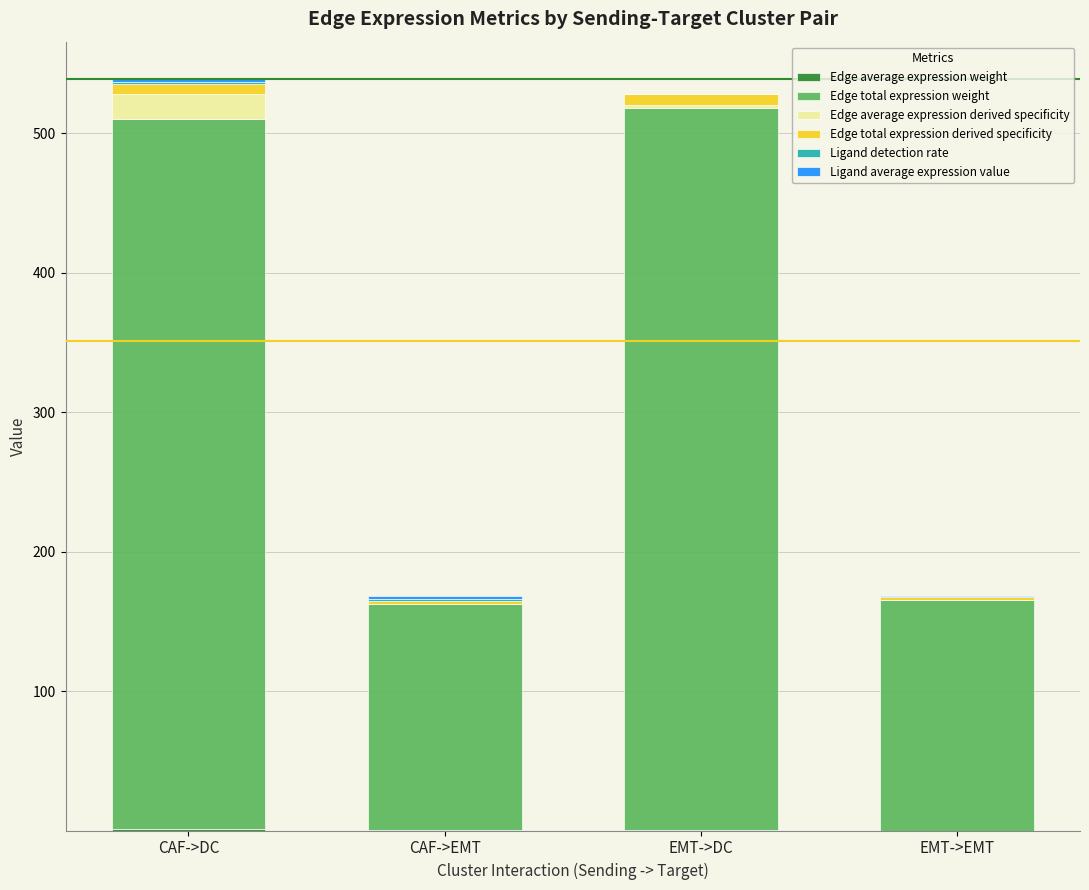

How many series are shown in this chart?

6